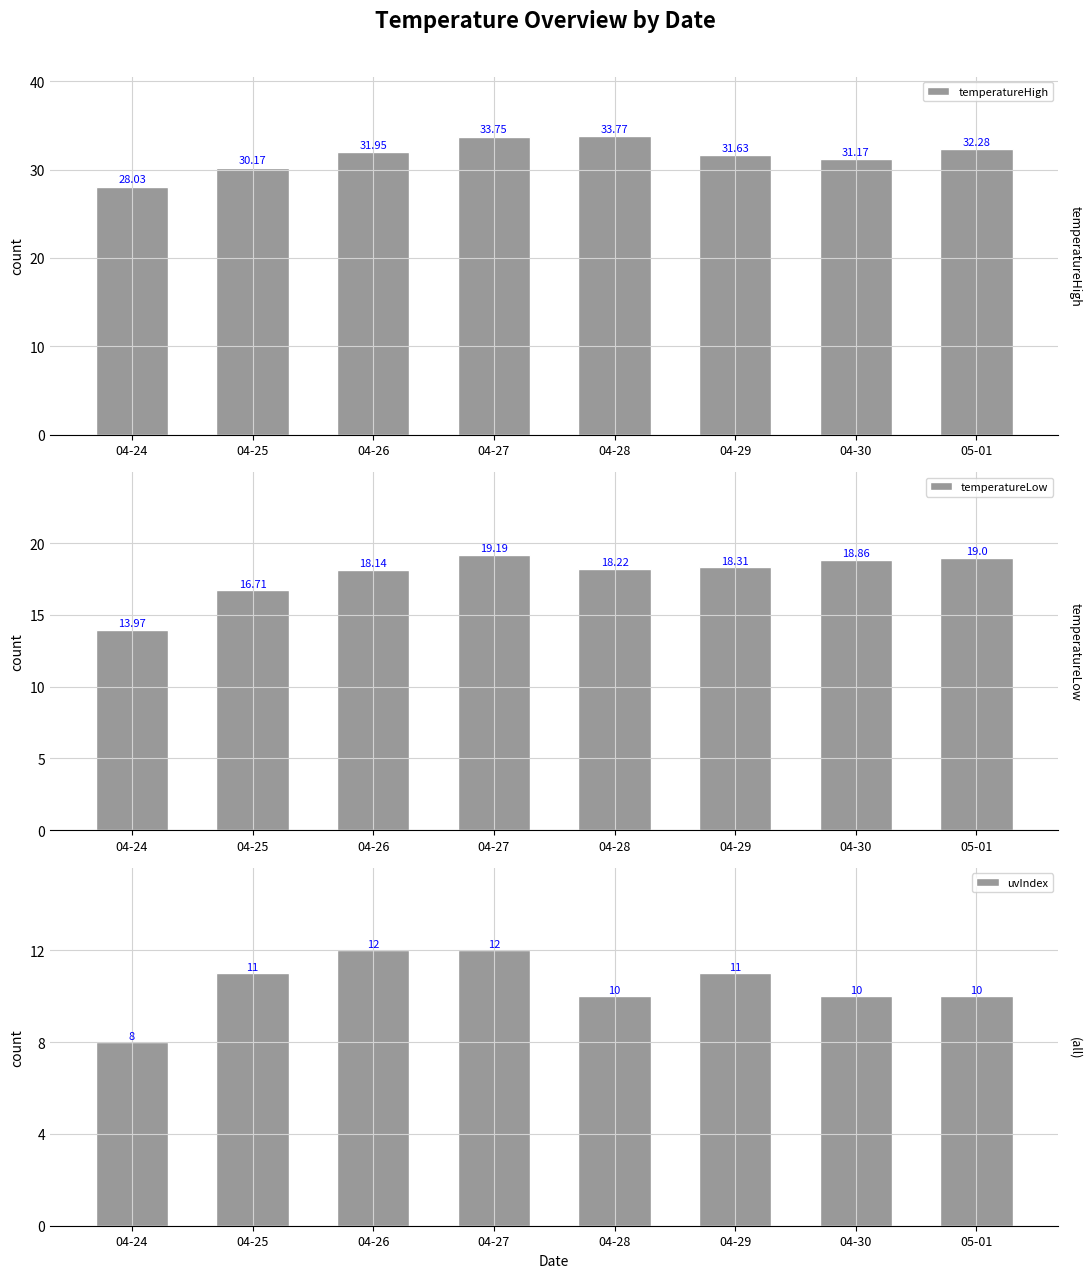

Reading right to left, extract all data points from this chart.

temperatureHigh: 05-01=32.3	04-30=31.2	04-29=31.6	04-28=33.8	04-27=33.8	04-26=31.9	04-25=30.2	04-24=28.0
temperatureLow: 05-01=19.0	04-30=18.9	04-29=18.3	04-28=18.2	04-27=19.2	04-26=18.1	04-25=16.7	04-24=14.0
uvIndex: 05-01=10.0	04-30=10.0	04-29=11.0	04-28=10.0	04-27=12.0	04-26=12.0	04-25=11.0	04-24=8.0